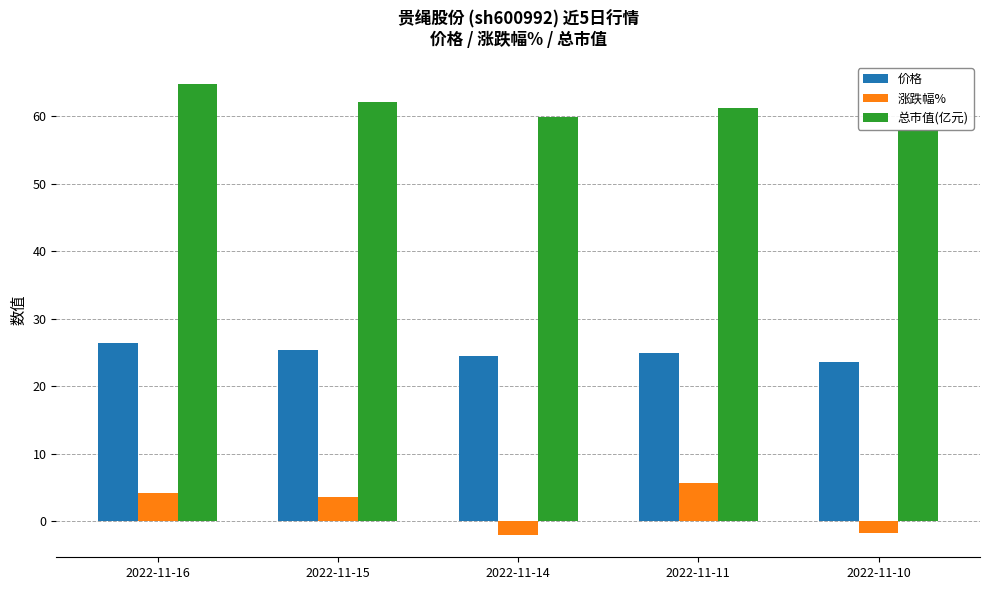

How many bars are there in total?

15